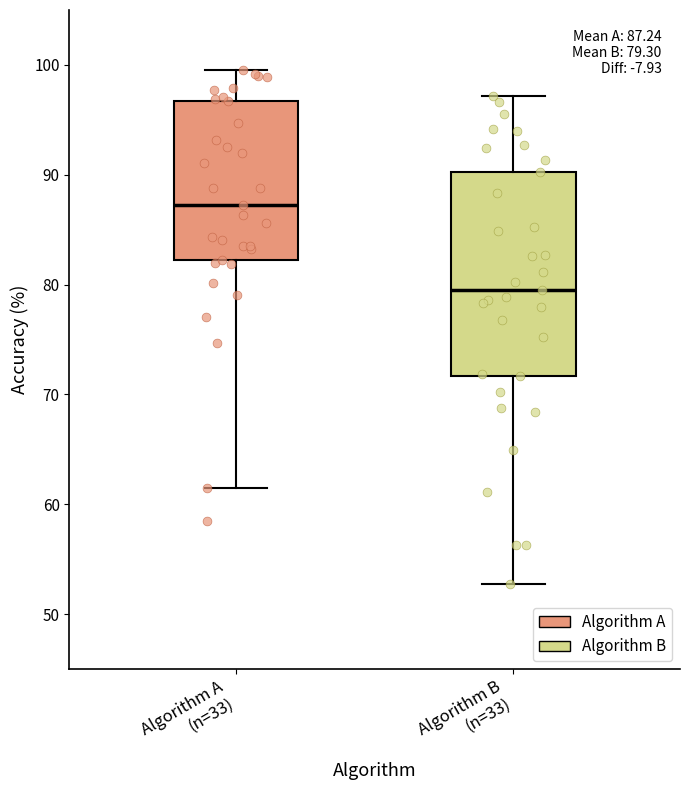

Which box's median line is the lowest?

Algorithm B (n=33)